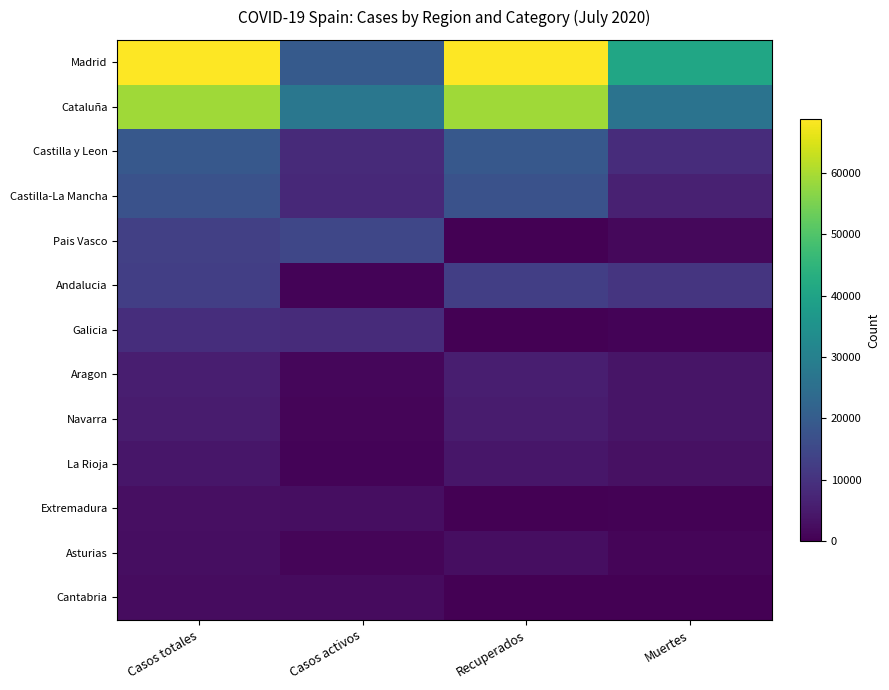

Reading left to right, what are all the values shown in this chart?

Madrid: Casos totales=68852	Casos activos=19425	Recuperados=68852	Muertes=40736
Cataluña: Casos totales=59019	Casos activos=27229	Recuperados=59019	Muertes=26203
Castilla y Leon: Casos totales=18907	Casos activos=8267	Recuperados=18907	Muertes=8716
Castilla-La Mancha: Casos totales=17259	Casos activos=7922	Recuperados=17259	Muertes=6392
Pais Vasco: Casos totales=13156	Casos activos=14646	Recuperados=0	Muertes=1418
Andalucia: Casos totales=12679	Casos activos=604	Recuperados=12679	Muertes=10671
Galicia: Casos totales=9041	Casos activos=8409	Recuperados=28	Muertes=604
Aragon: Casos totales=5695	Casos activos=1097	Recuperados=5695	Muertes=3772
Navarra: Casos totales=5259	Casos activos=864	Recuperados=5259	Muertes=3905
La Rioja: Casos totales=4051	Casos activos=583	Recuperados=4051	Muertes=3107
Extremadura: Casos totales=2919	Casos activos=2422	Recuperados=10	Muertes=487
Asturias: Casos totales=2425	Casos activos=1052	Recuperados=2425	Muertes=1063
Cantabria: Casos totales=2246	Casos activos=1981	Recuperados=62	Muertes=203